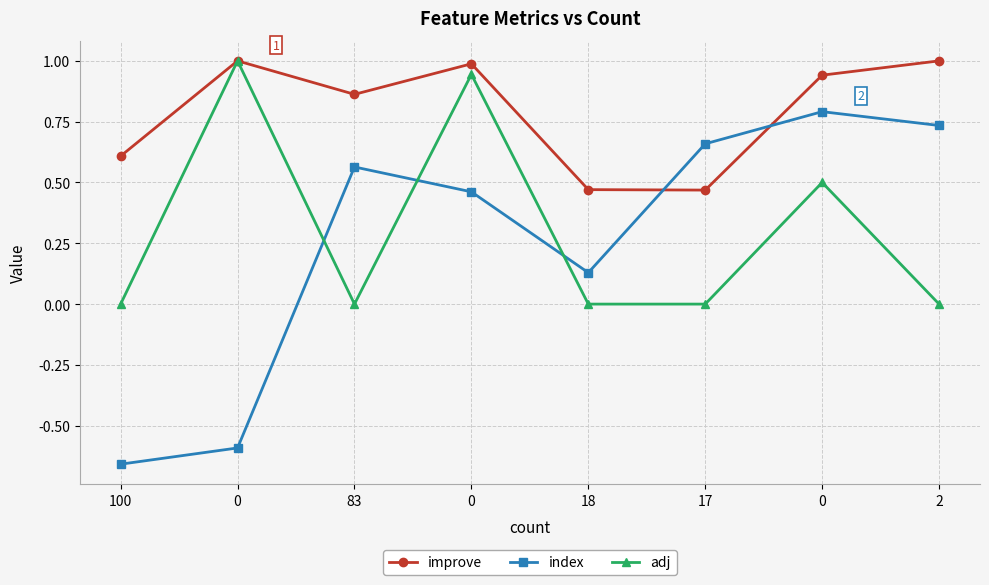

True or false: adj and improve cross at least once.

False